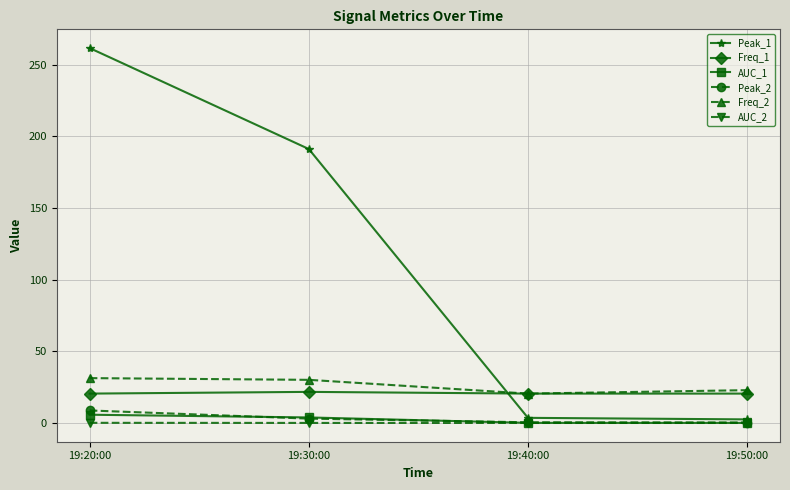

How many distinct data groups are displayed?

6